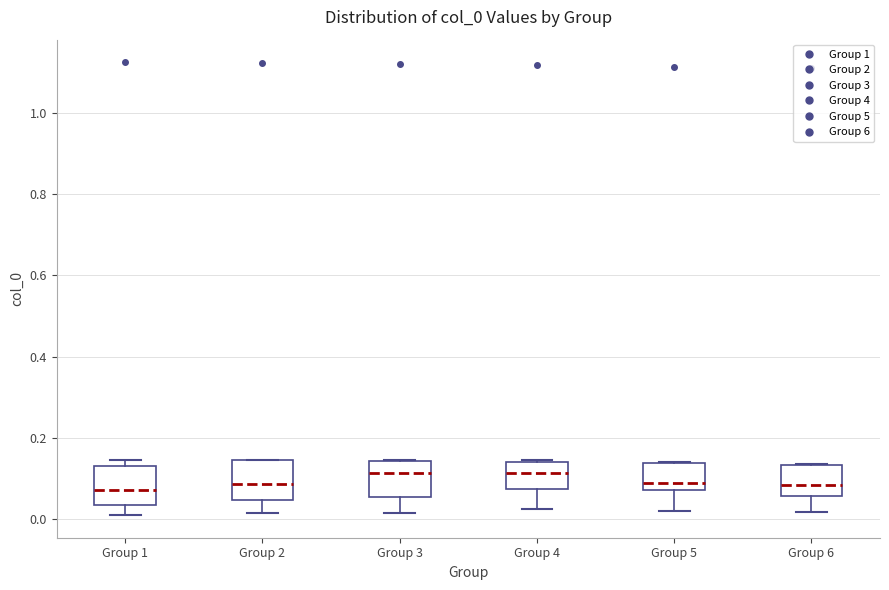

Where is the lower edge of the box for Group 6 on the y-axis? The values are not printed on the chart, so give them approximately, as read against the axis.

0.06